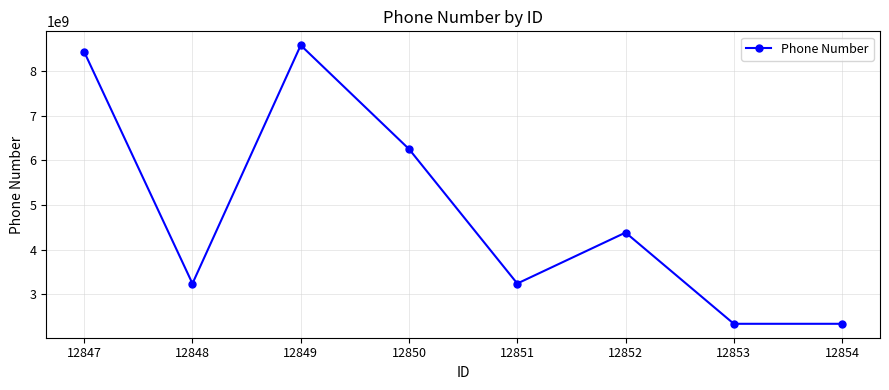

What is the sum of the values at 12853 and 12849?

10917200210